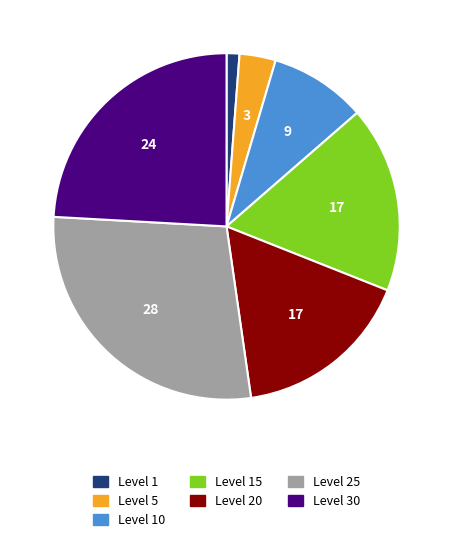

Is there a majority slice in this chart?

No